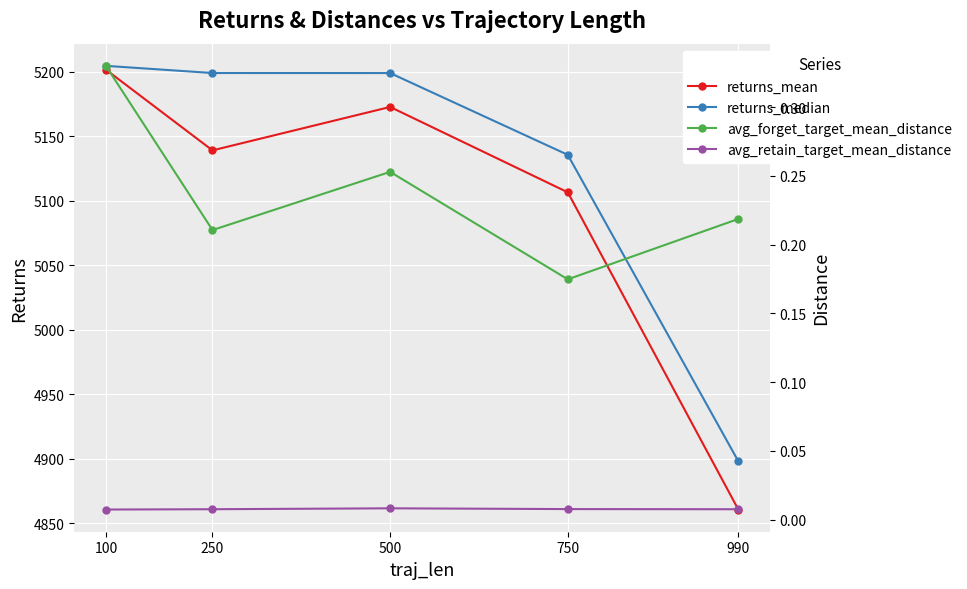

Rank the categories by avg_forget_target_mean_distance value from highest to lowest.

100, 500, 990, 250, 750